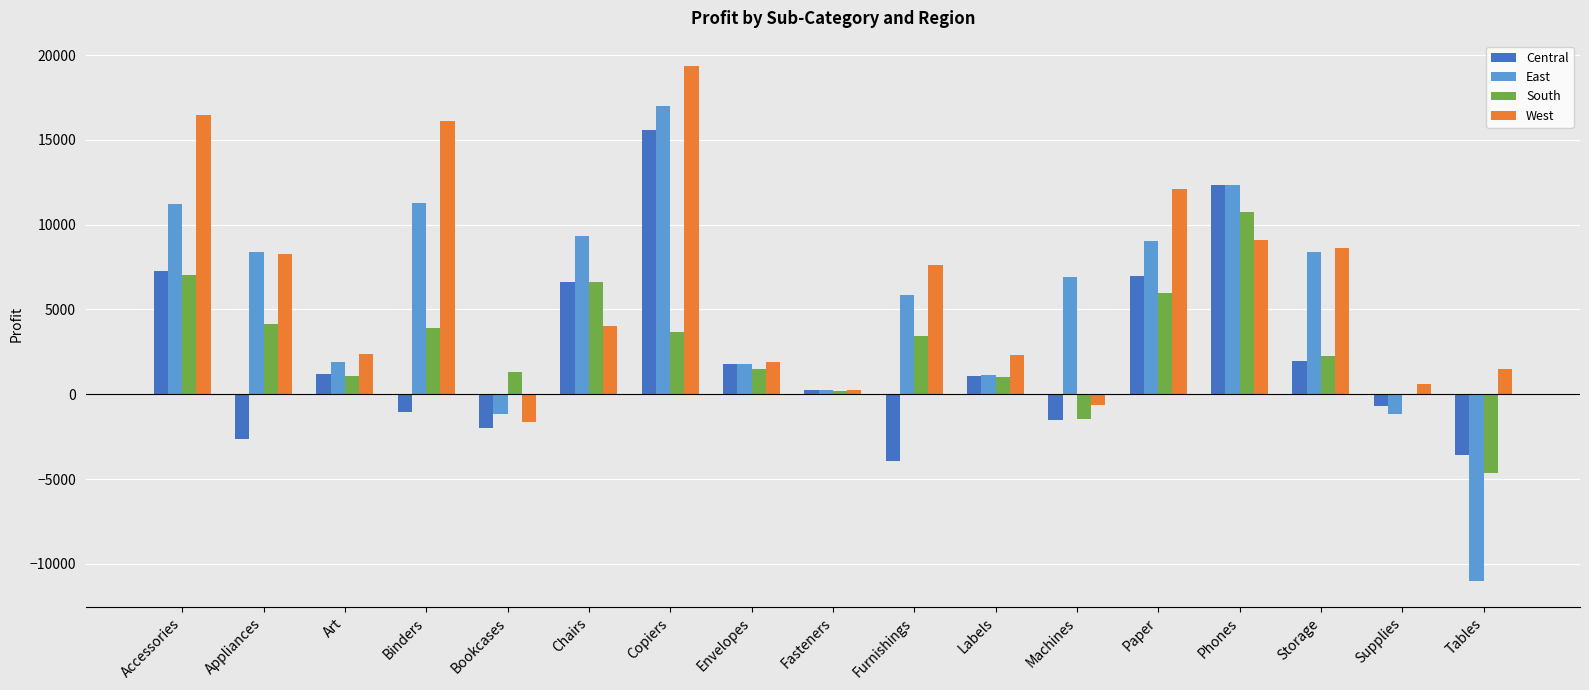

Is it true that East equals 6929 at Machines?

True